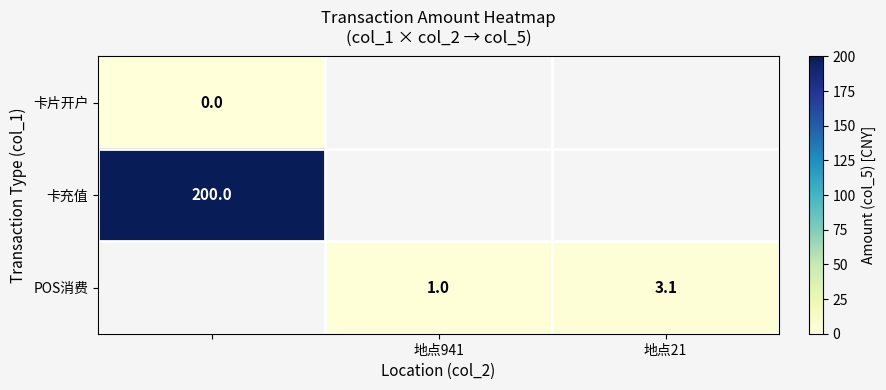

What is the difference between the POS消费 values at 地点941 and 地点21?

2.1